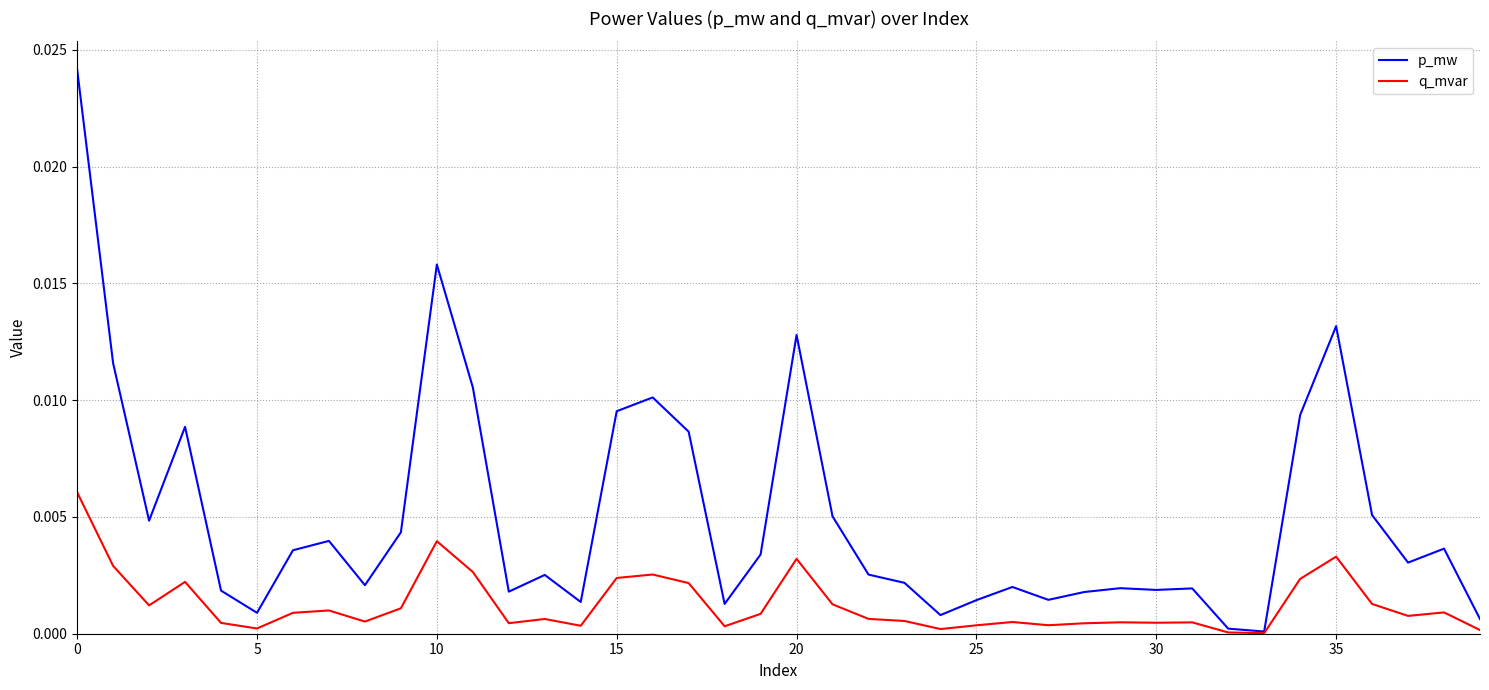

Which series has the widest spread of values?

p_mw